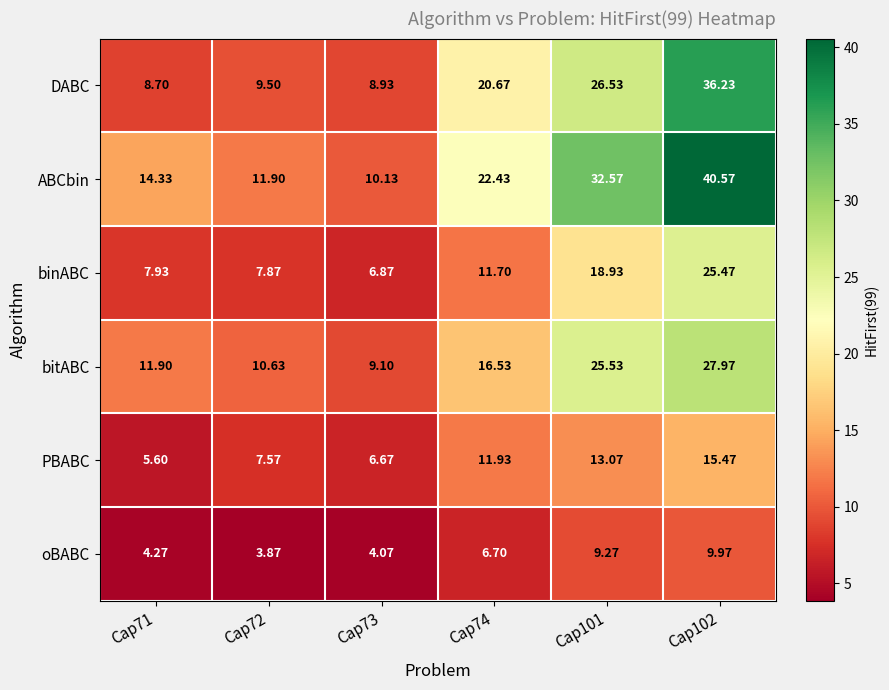

What is the difference between the highest and lowest values at Cap102?

30.6